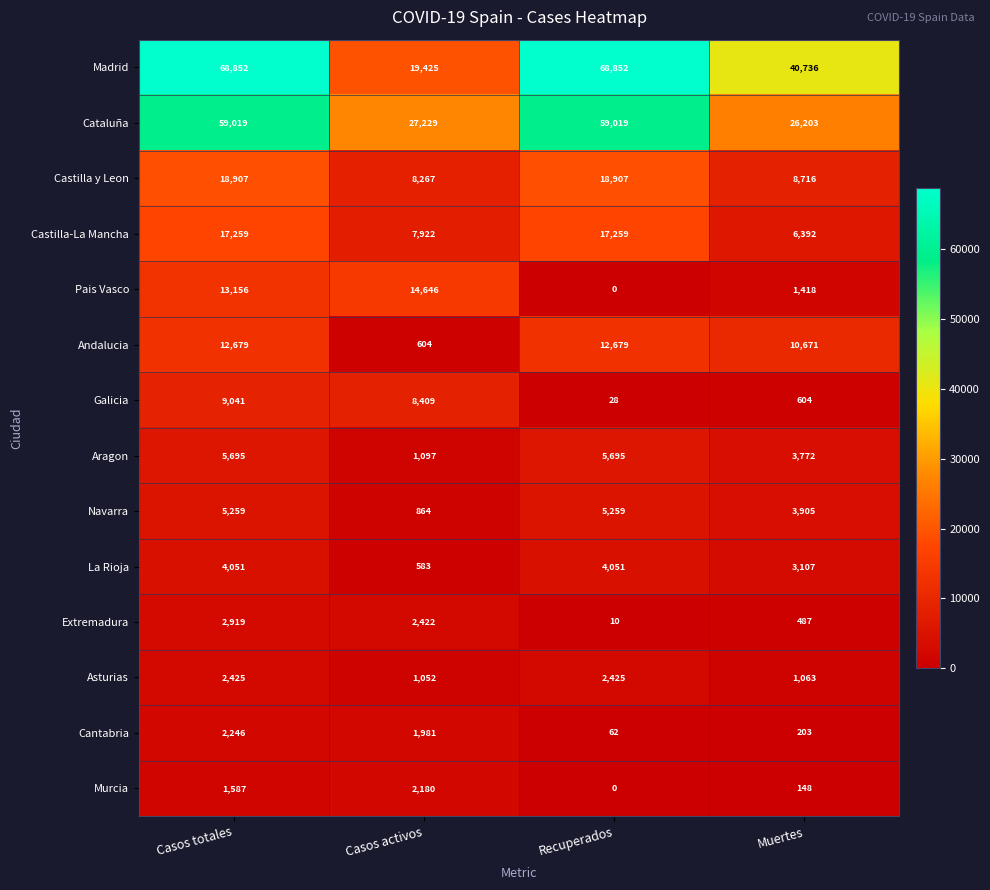

At which category is the sum across all series the highest?

Casos totales